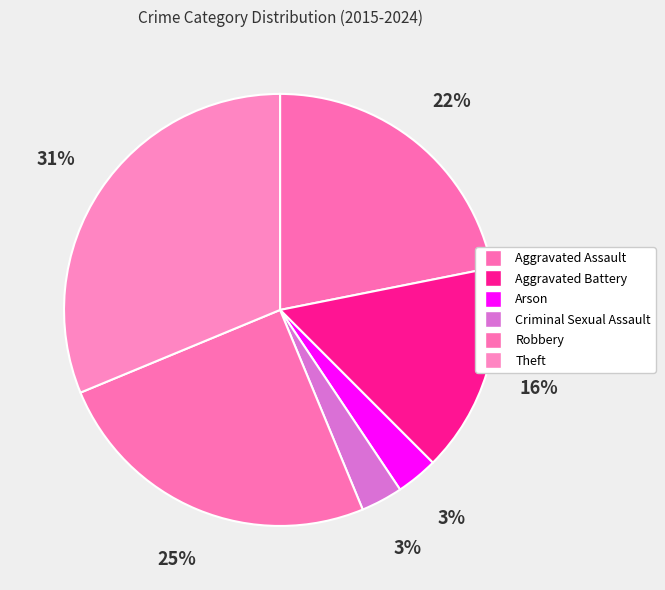

How many segments does this pie chart have?

6